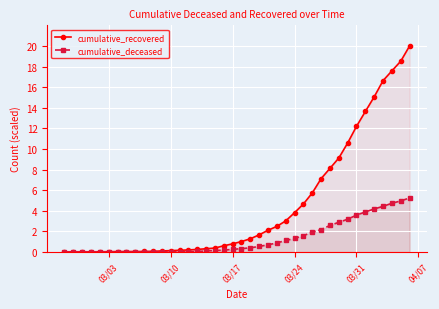

Rank the series by their maximum value, from lowest to highest.

cumulative_deceased, cumulative_recovered